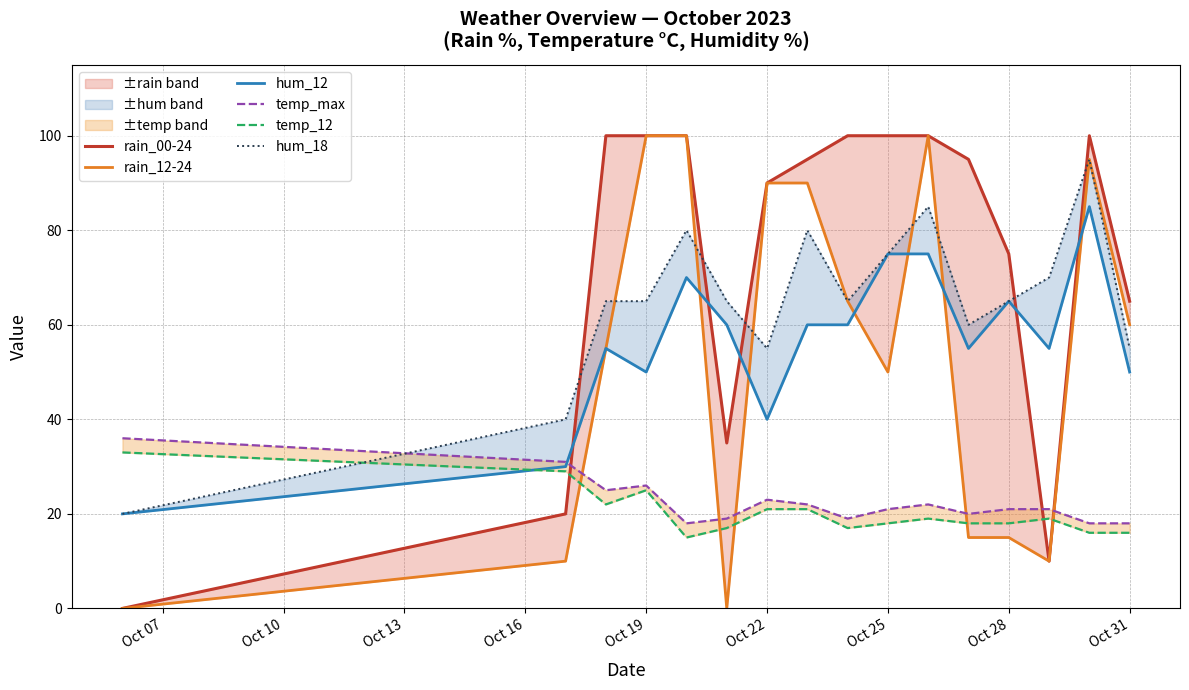

What are all the series names shown in the legend?

rain_00-24, rain_12-24, hum_12, temp_max, temp_12, hum_18